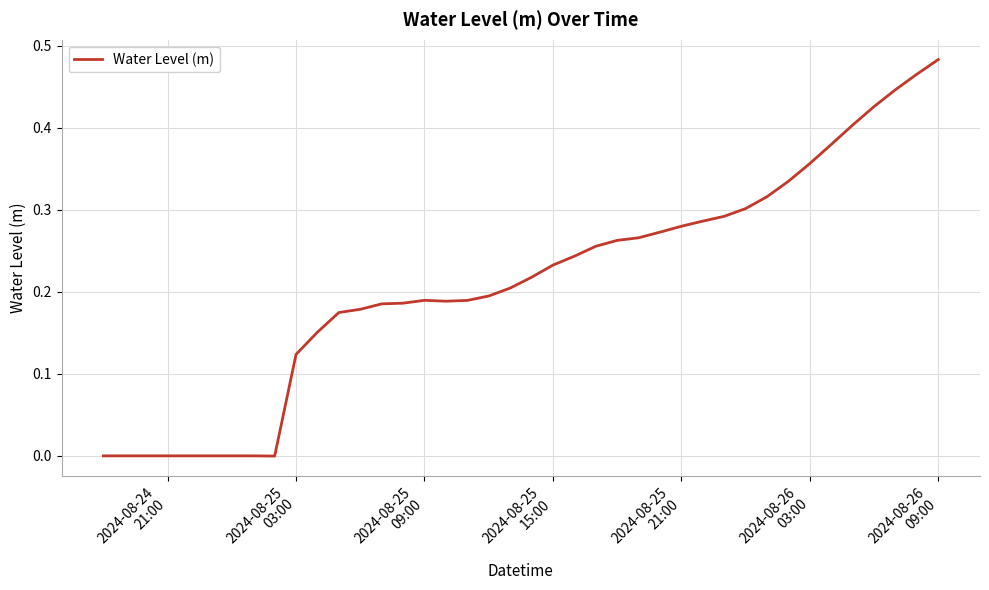

What is the sum of all values?

8.5